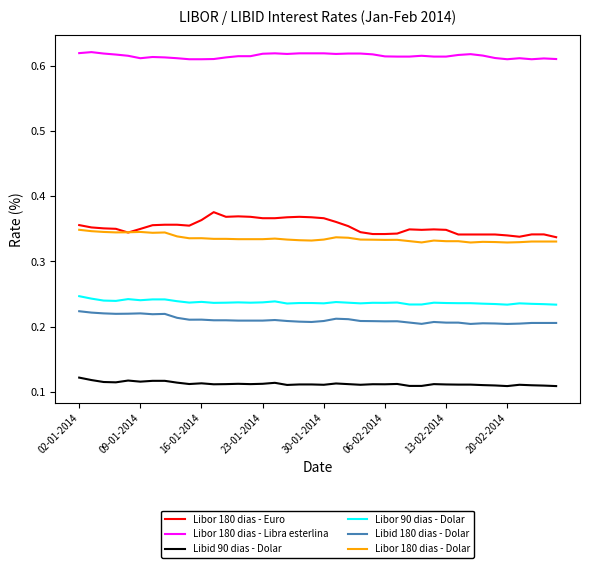

At how many categories does at least one series exceed 0?

40